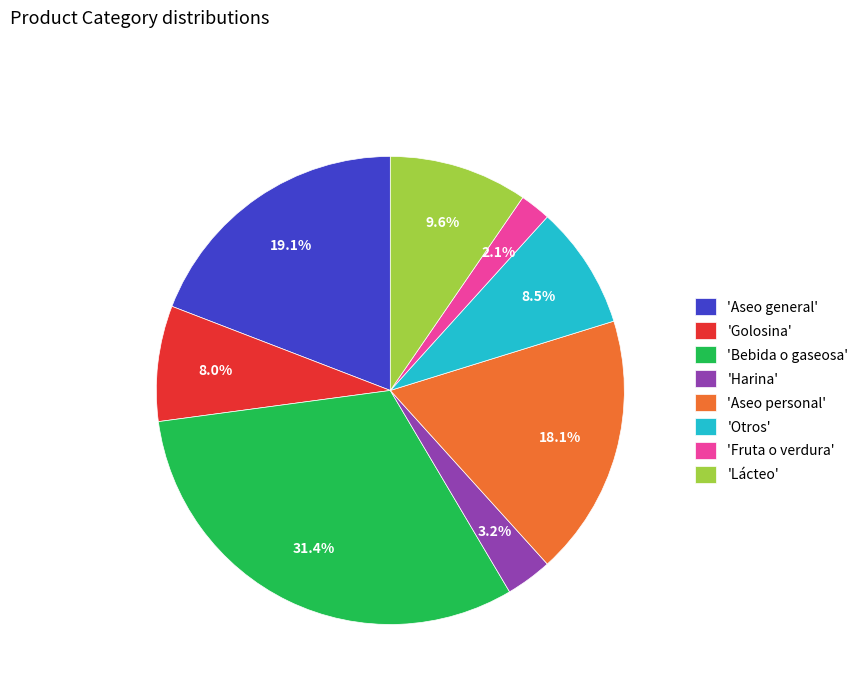

To the nearest percent, what is the average slice percentage?

12%